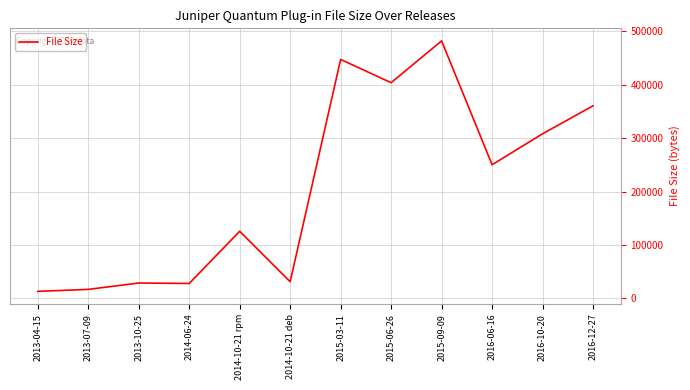

How many lines are shown in the chart?

1